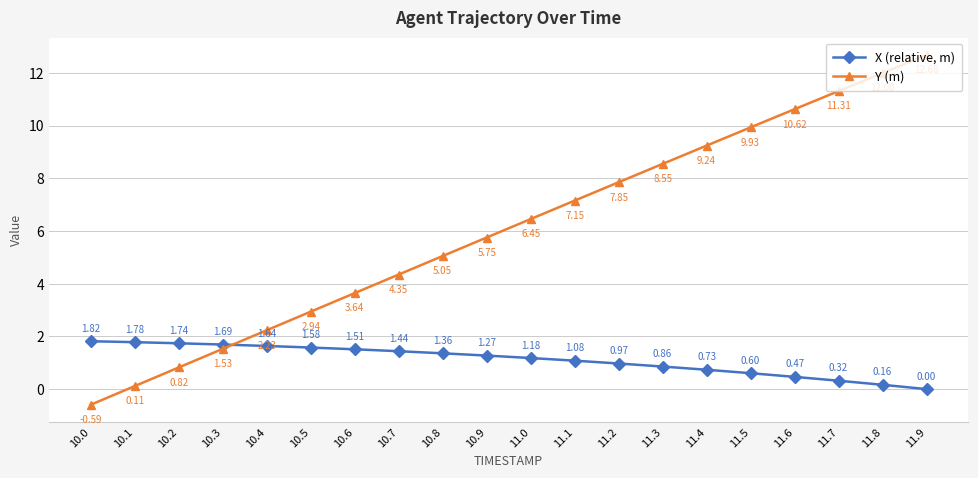

True or false: Y (m) has more than 0 interior local peaks.

False